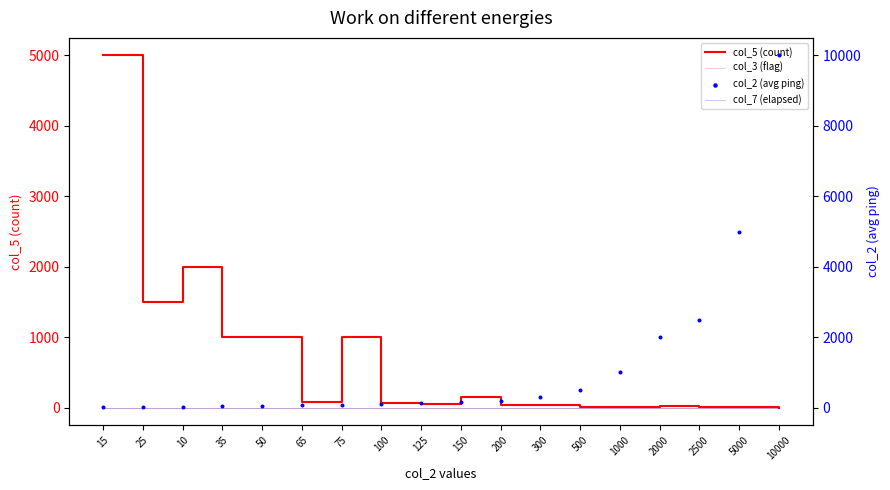

At which category is the sum across all series the highest?

10000